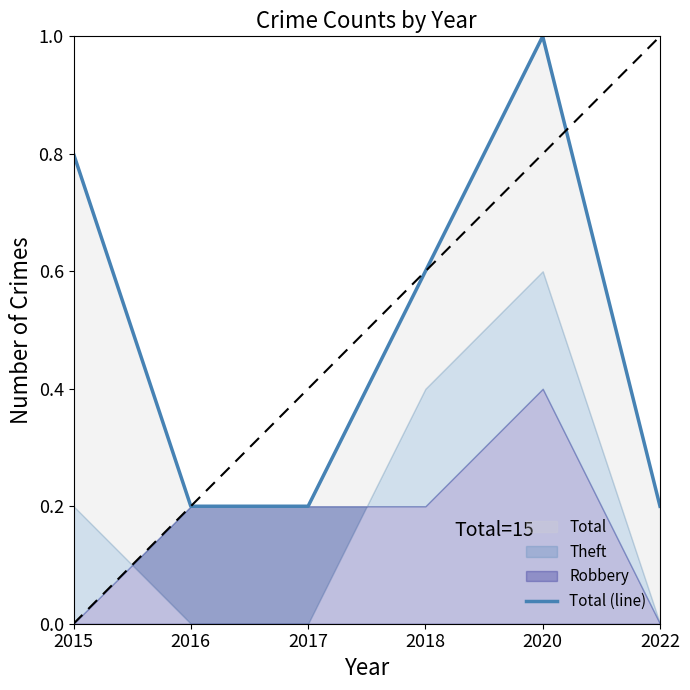

Which has a higher value, 2020 or 2016?

2020